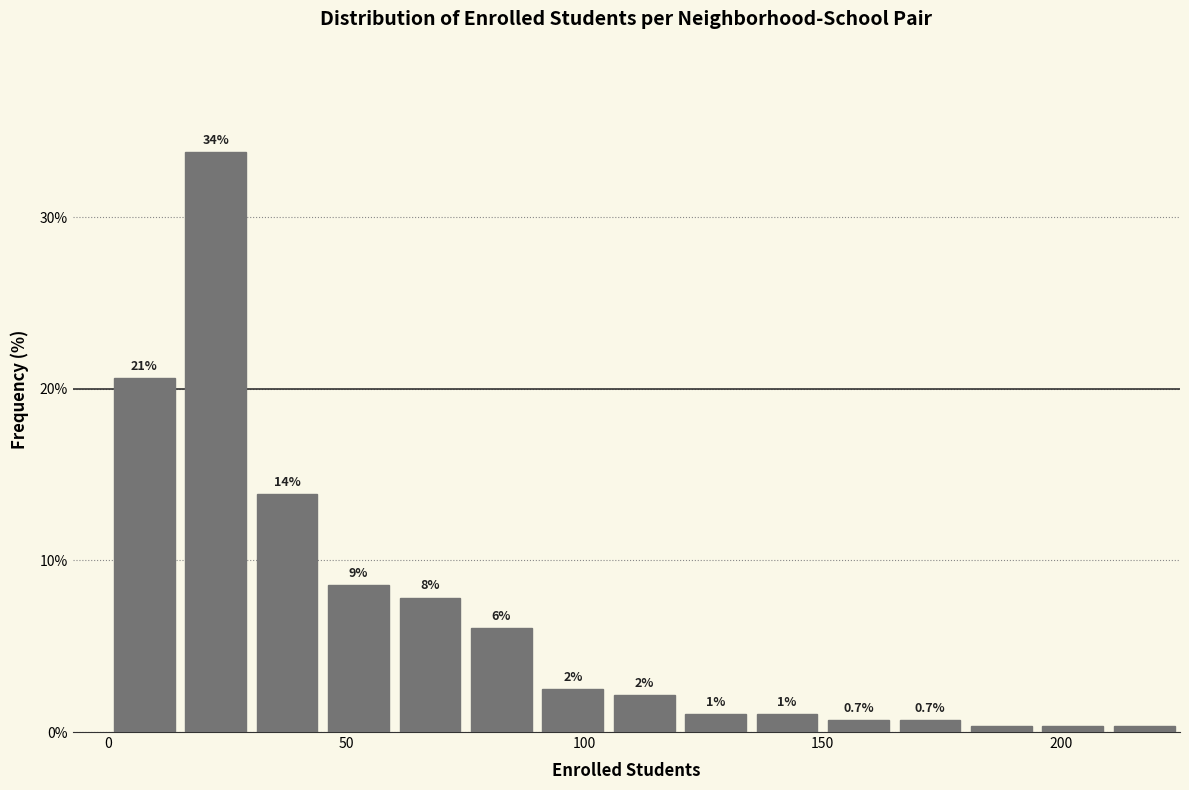

Around what value on the x-axis is the tallest bar? Give the approximate position of its centre, as read against the axis.

25